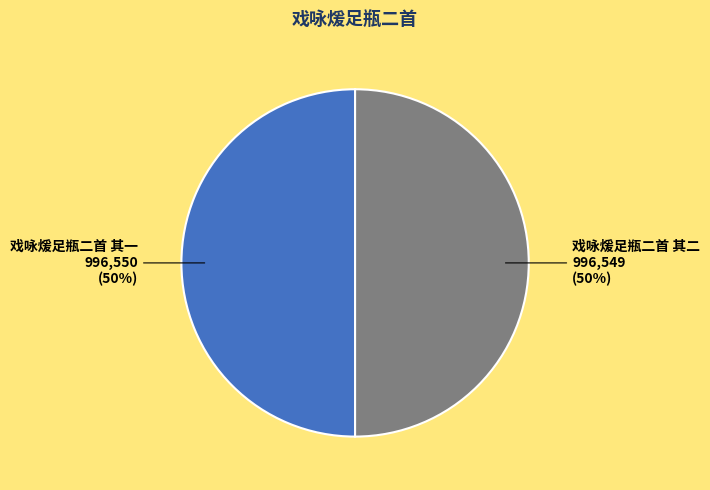

To the nearest percent, what portion does 戏咏煖足瓶二首 其一 represent?

50%